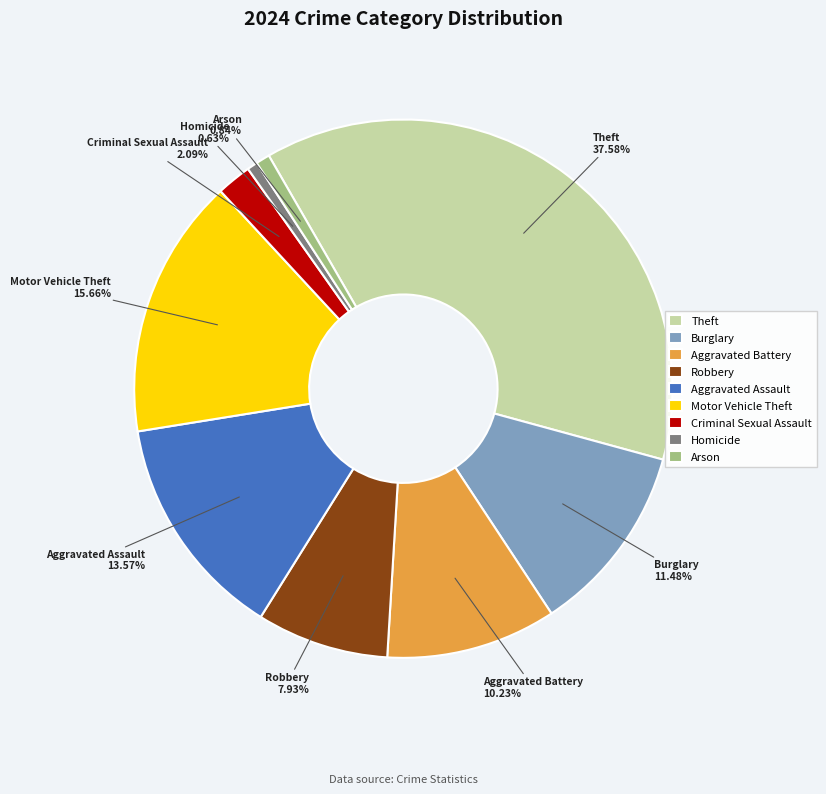

What is the ratio of the value at Theft to the value at Criminal Sexual Assault?

18.0